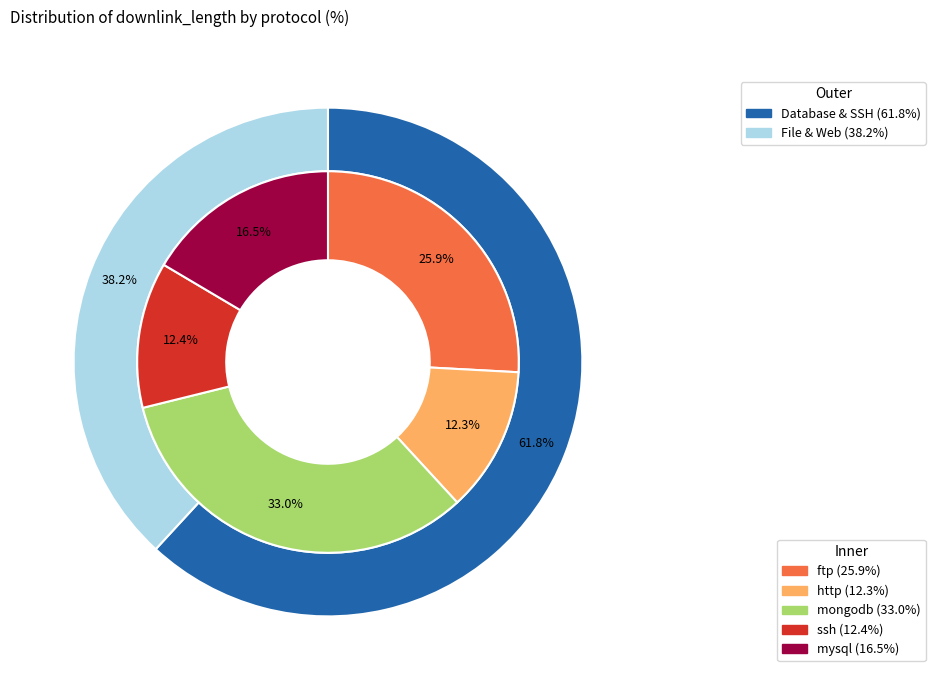

Count the number of slices in the pie.

5